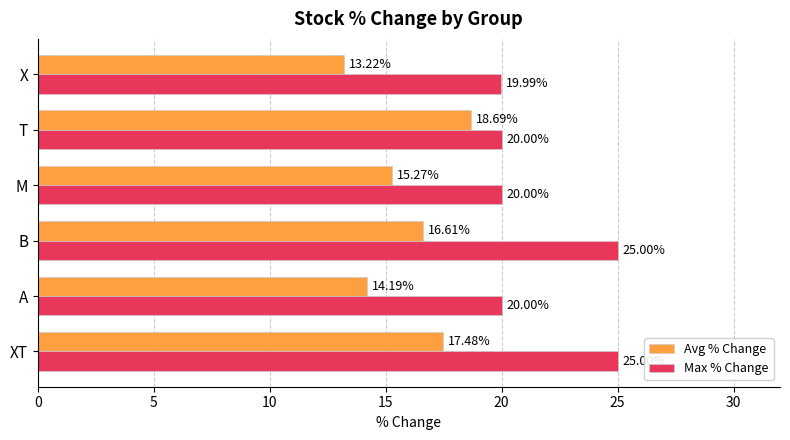

At XT, list the series in order from largest to smallest.

Max % Change, Avg % Change